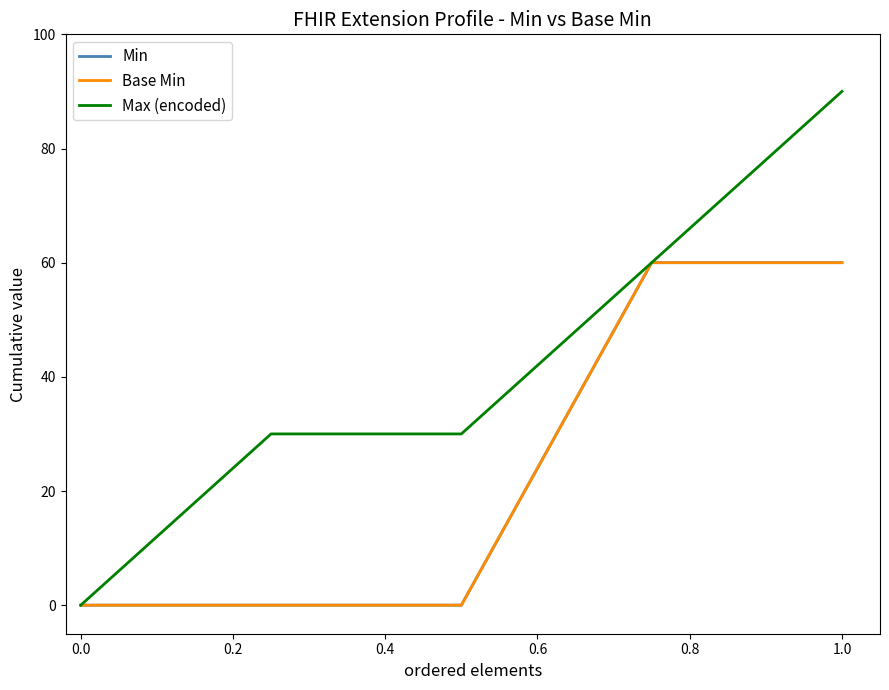

What is the average value of the Max (encoded) series?

42